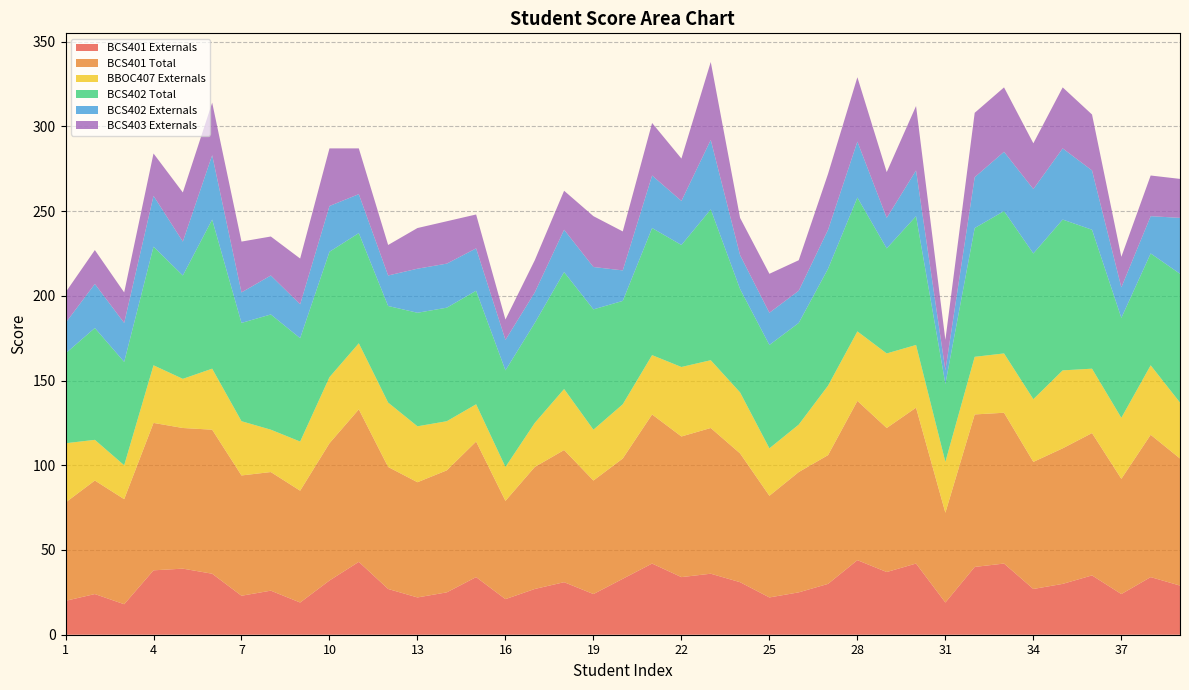

Reading right to left, transcribe all the data shown in this chart.

BCS401 Externals: 39=29	38=34	37=24	36=35	35=30	34=27	33=42	32=40	31=19	30=42	29=37	28=44	27=30	26=25	25=22	24=31	23=36	22=34	21=42	20=33	19=24	18=31	17=27	16=21	15=34	14=25	13=22	12=27	11=43	10=32	9=19	8=26	7=23	6=36	5=39	4=38	3=18	2=24	1=20
BCS401 Total: 39=75	38=84	37=68	36=84	35=80	34=75	33=89	32=90	31=53	30=92	29=85	28=94	27=76	26=71	25=60	24=76	23=86	22=83	21=88	20=71	19=67	18=78	17=72	16=58	15=80	14=72	13=68	12=72	11=90	10=81	9=66	8=70	7=71	6=85	5=83	4=87	3=62	2=67	1=58
BBOC407 Externals: 39=33	38=41	37=36	36=38	35=46	34=37	33=35	32=34	31=30	30=37	29=44	28=41	27=41	26=28	25=28	24=36	23=40	22=41	21=35	20=32	19=30	18=36	17=26	16=20	15=22	14=29	13=33	12=38	11=39	10=39	9=29	8=25	7=32	6=36	5=29	4=34	3=20	2=24	1=35
BCS402 Total: 39=76	38=66	37=59	36=82	35=89	34=86	33=84	32=76	31=46	30=76	29=62	28=79	27=69	26=60	25=61	24=61	23=89	22=72	21=75	20=61	19=71	18=69	17=59	16=57	15=67	14=67	13=67	12=57	11=65	10=74	9=61	8=68	7=58	6=88	5=61	4=70	3=61	2=66	1=53
BCS402 Externals: 39=33	38=22	37=18	36=35	35=42	34=38	33=35	32=30	31=8	30=27	29=18	28=33	27=23	26=19	25=19	24=20	23=41	22=26	21=31	20=18	19=25	18=25	17=18	16=18	15=25	14=26	13=26	12=18	11=23	10=27	9=20	8=23	7=18	6=38	5=20	4=30	3=23	2=26	1=18
BCS403 Externals: 39=23	38=24	37=18	36=33	35=36	34=27	33=38	32=38	31=18	30=38	29=27	28=38	27=33	26=18	25=23	24=22	23=46	22=25	21=31	20=23	19=30	18=23	17=19	16=12	15=20	14=25	13=24	12=18	11=27	10=34	9=27	8=23	7=30	6=31	5=29	4=25	3=18	2=20	1=18